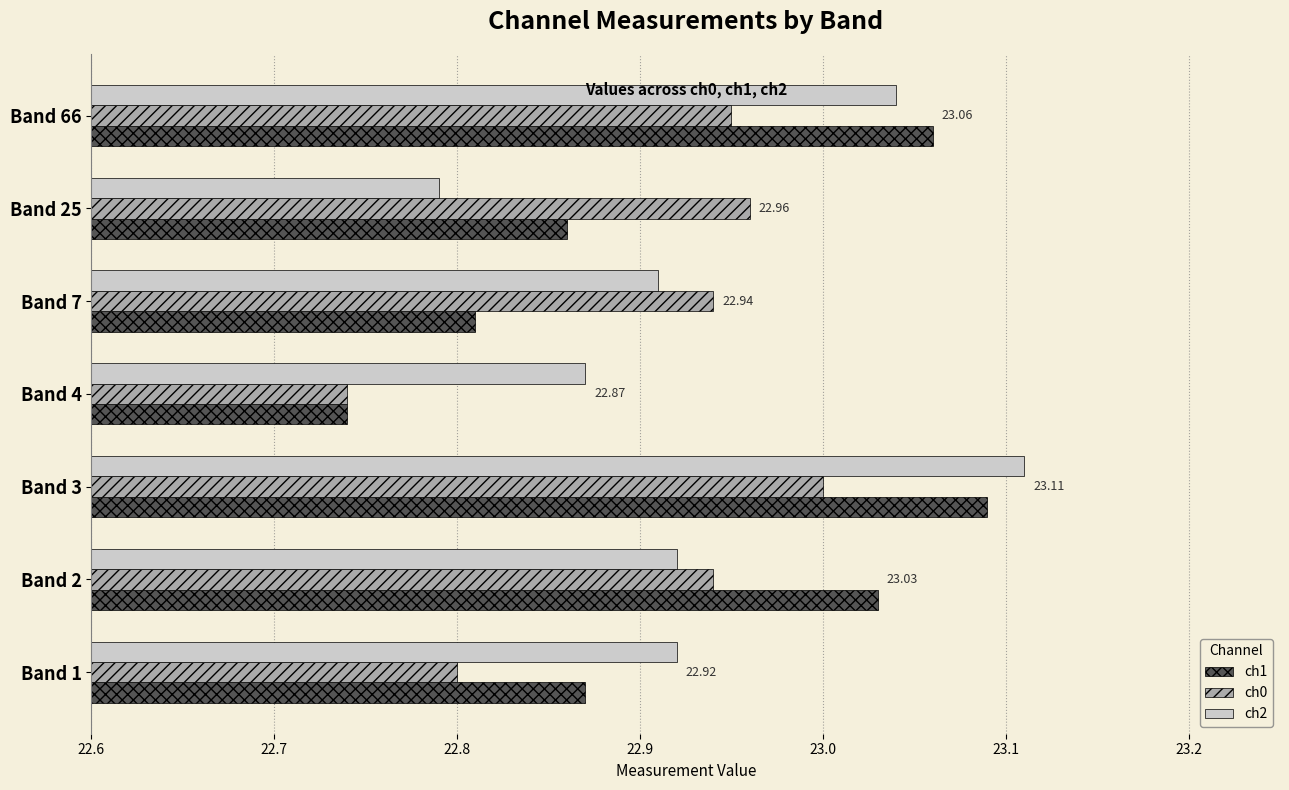

Is the value of ch2 at Band 3 greater than the value of ch1 at Band 2?

Yes